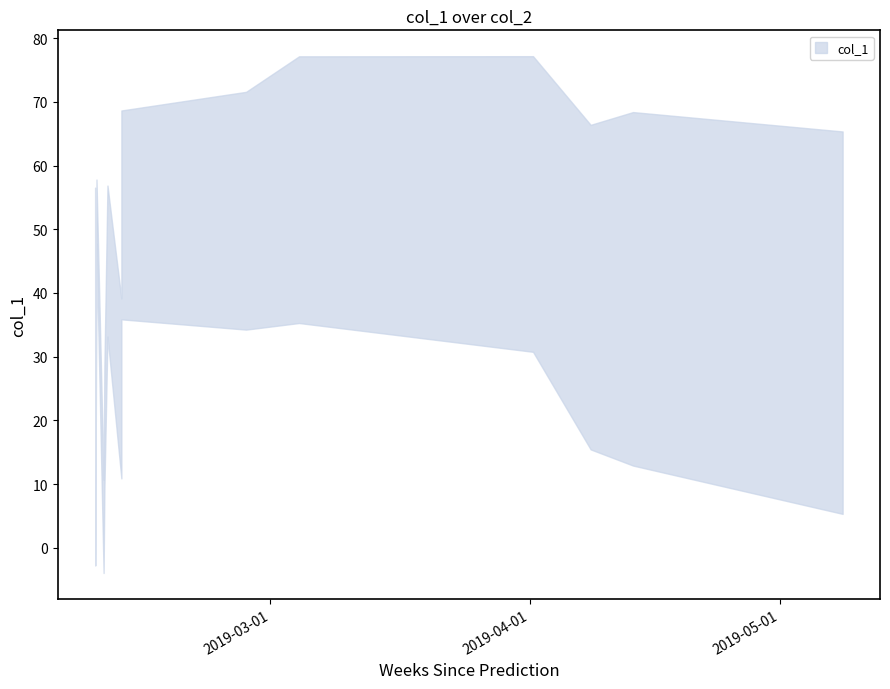

List the labels in order of value, smallest first.

2019-02-08 00:48:04, 2019-02-09 00:46:32, 2019-02-09 03:03:54, 2019-02-11 03:49:01, 2019-05-08 10:48:38, 2019-04-13 08:54:39, 2019-04-08 07:18:57, 2019-02-09 11:54:56, 2019-02-11 03:49:28, 2019-02-08 04:21:43, 2019-02-26 01:59:07, 2019-04-01 09:51:26, 2019-02-08 00:30:52, 2019-03-04 09:57:59